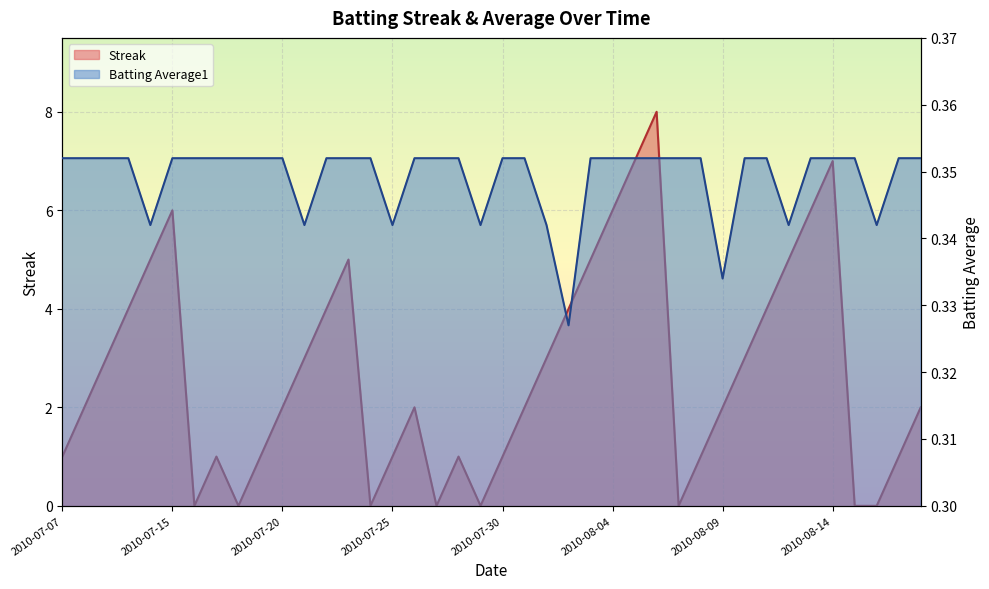

Is it true that Streak equals 0.0 at 2010-07-24?

True